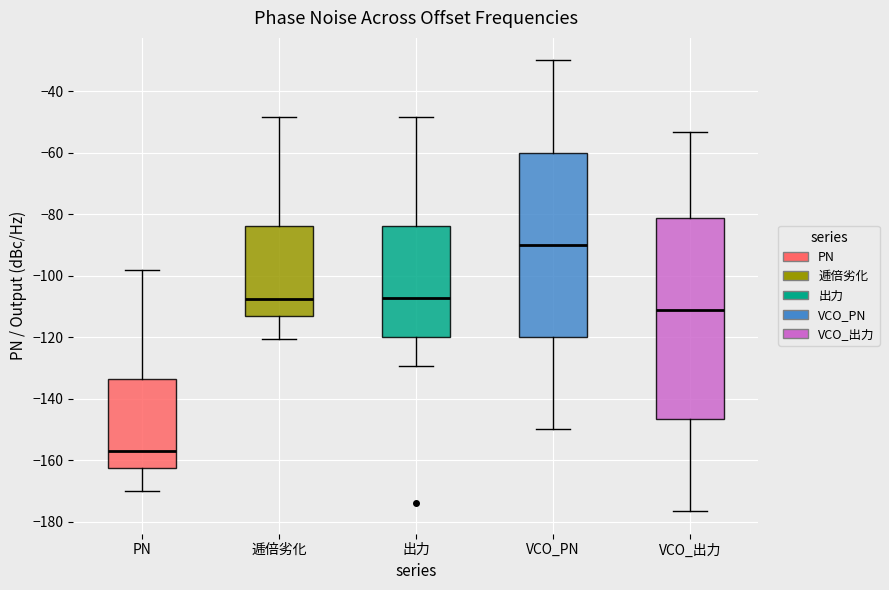

Where is the upper edge of the box for 逓倍劣化 on the y-axis? The values are not printed on the chart, so give them approximately, as read against the axis.

-84